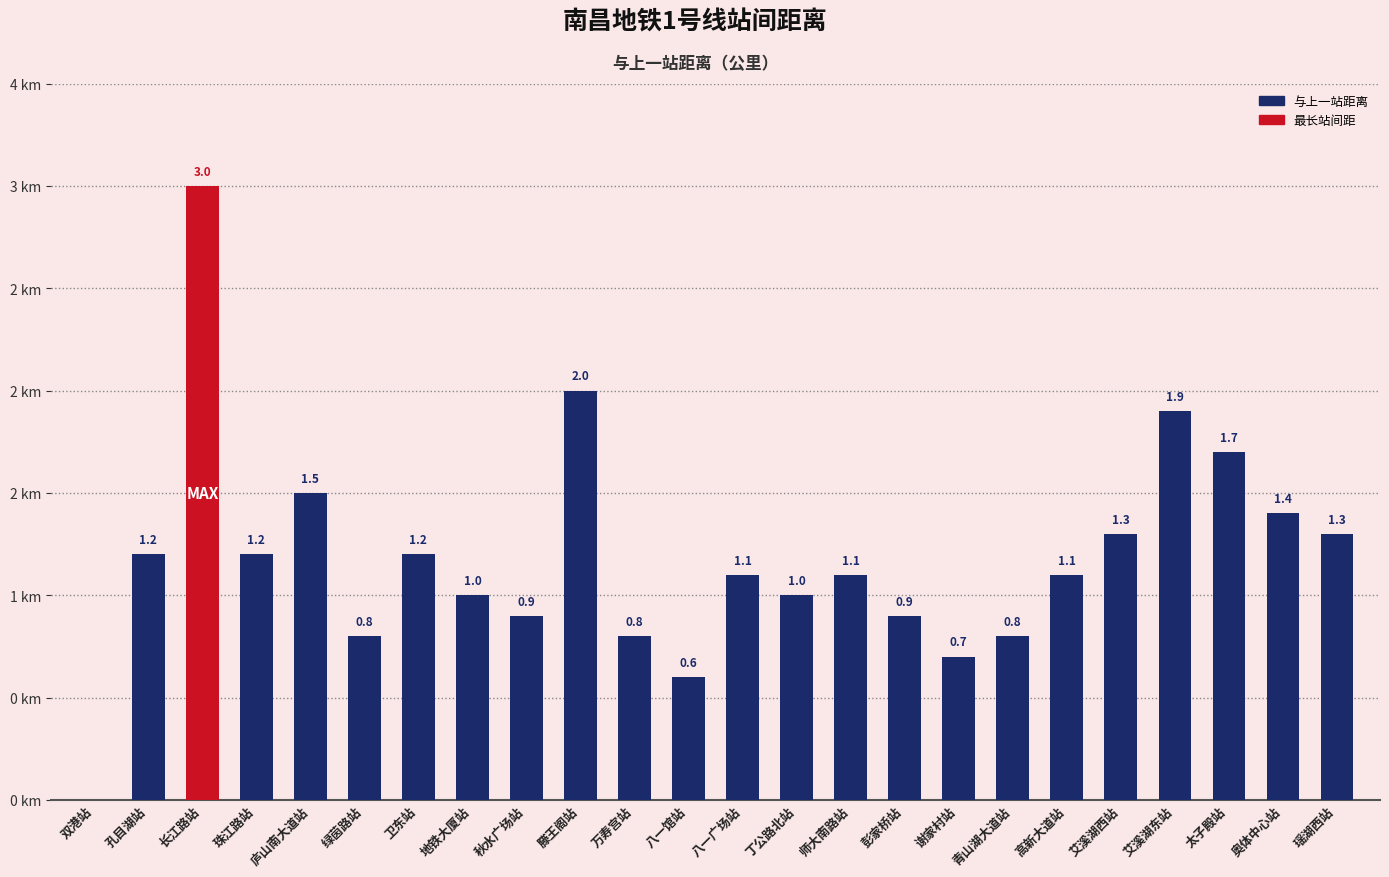

What is the sum of all values?

28.5